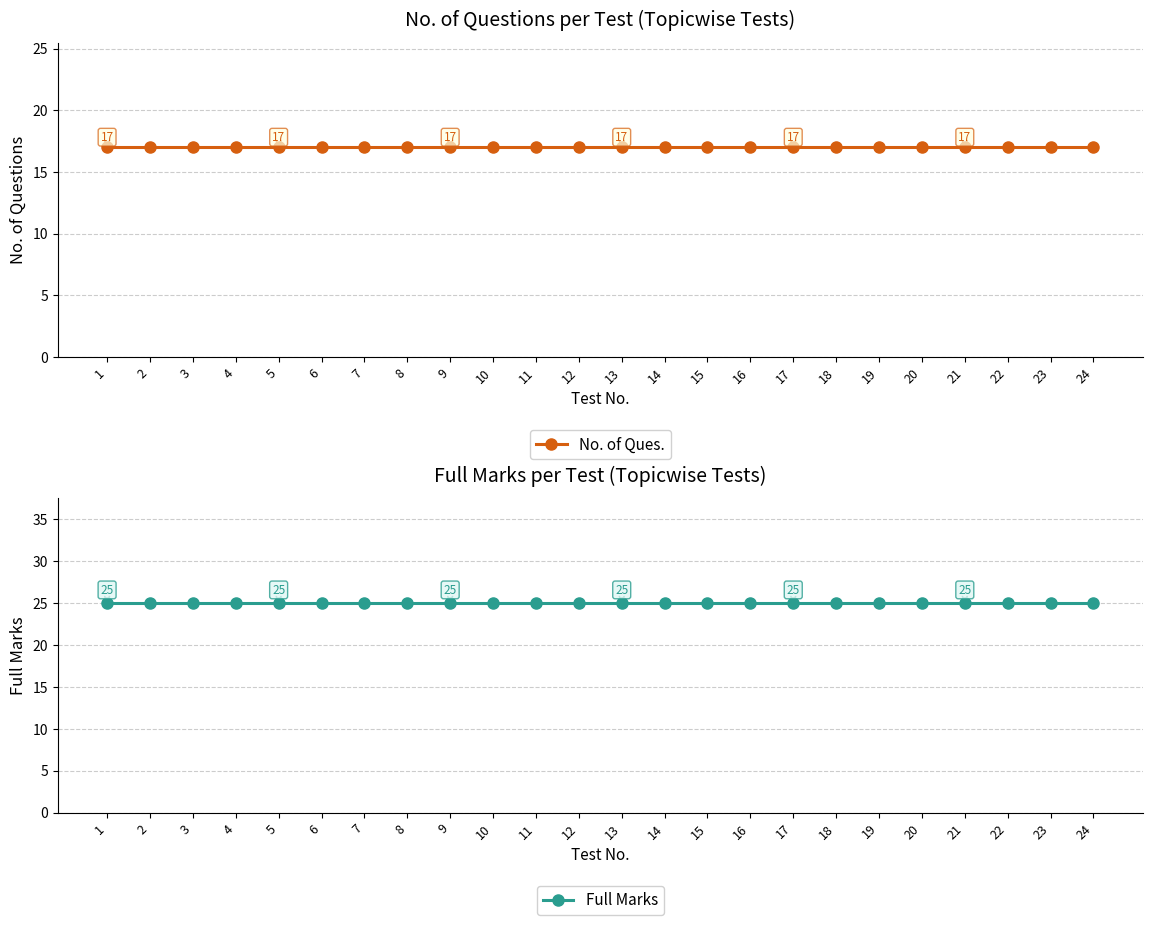

What is the highest value of the Full Marks series?

25